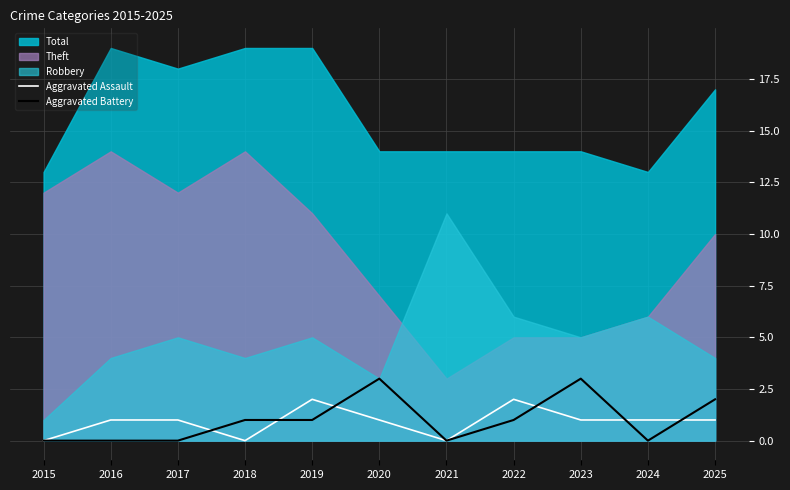

At which label does Aggravated Assault reach its minimum?

2015